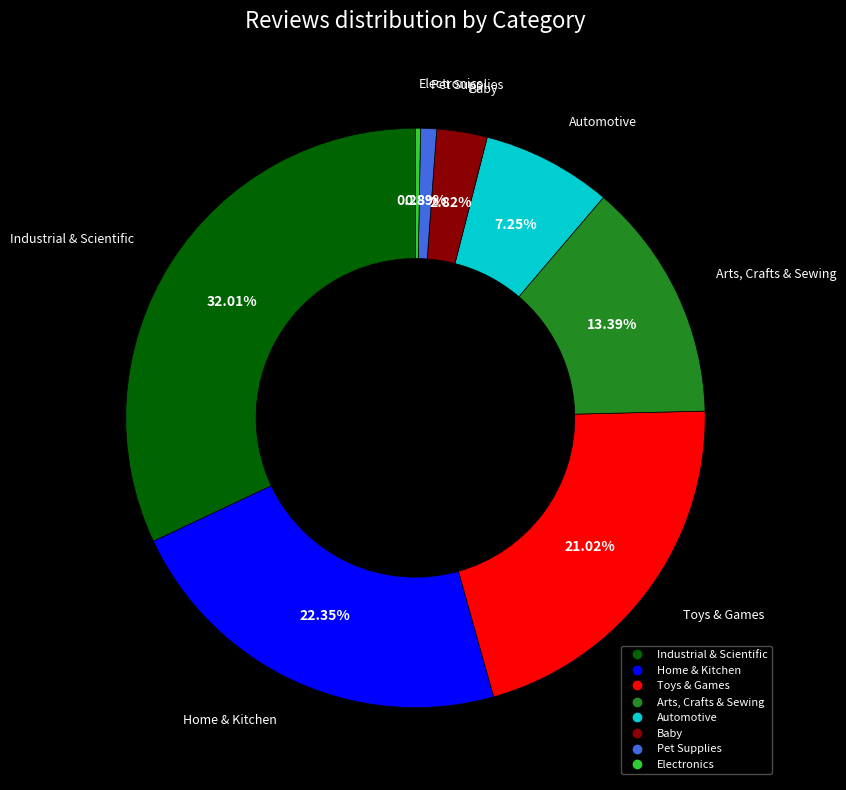

Is there any slice that represents more than half of the pie?

No